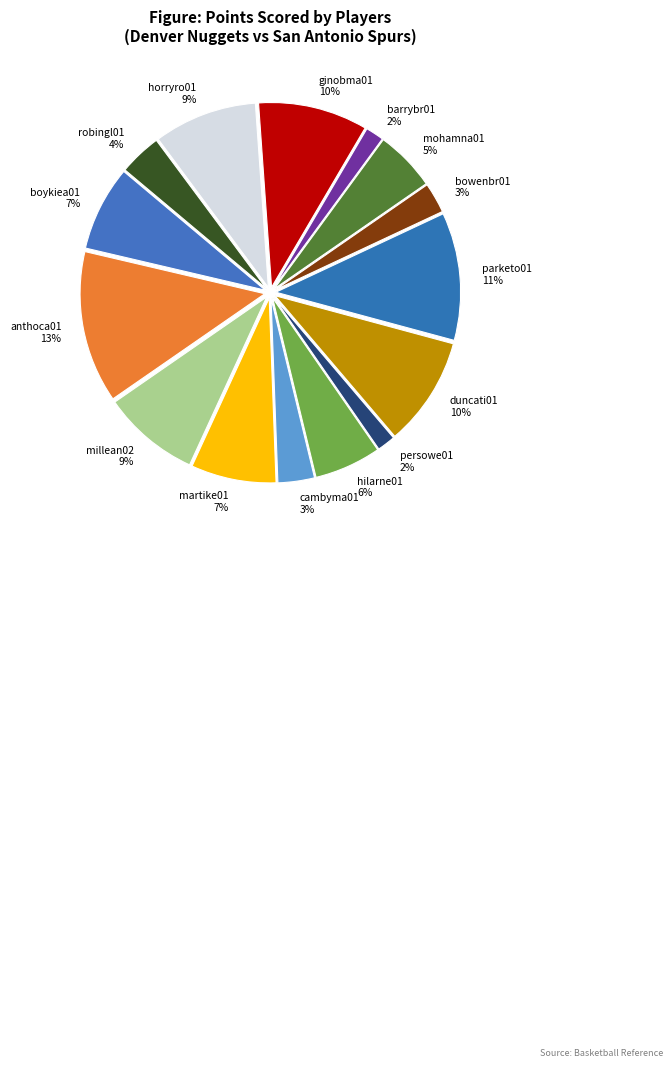

Count the number of slices in the pie.

15